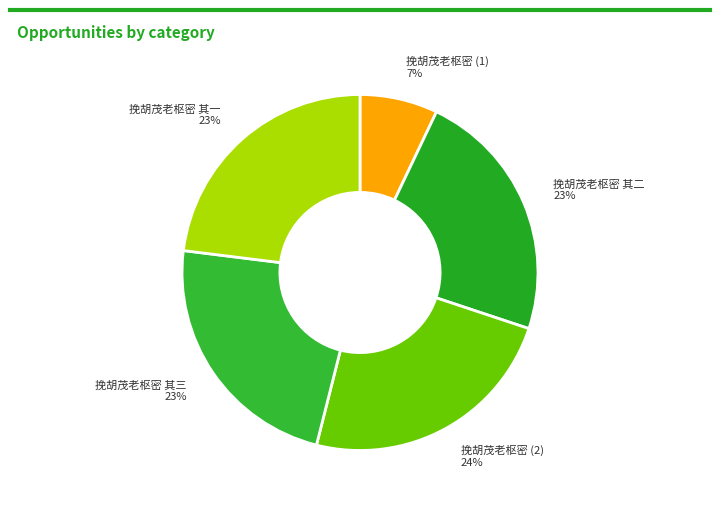

Do 挽胡茂老枢密 (1) 7% and 挽胡茂老枢密 其一 23% together represent more than half of the pie?

No